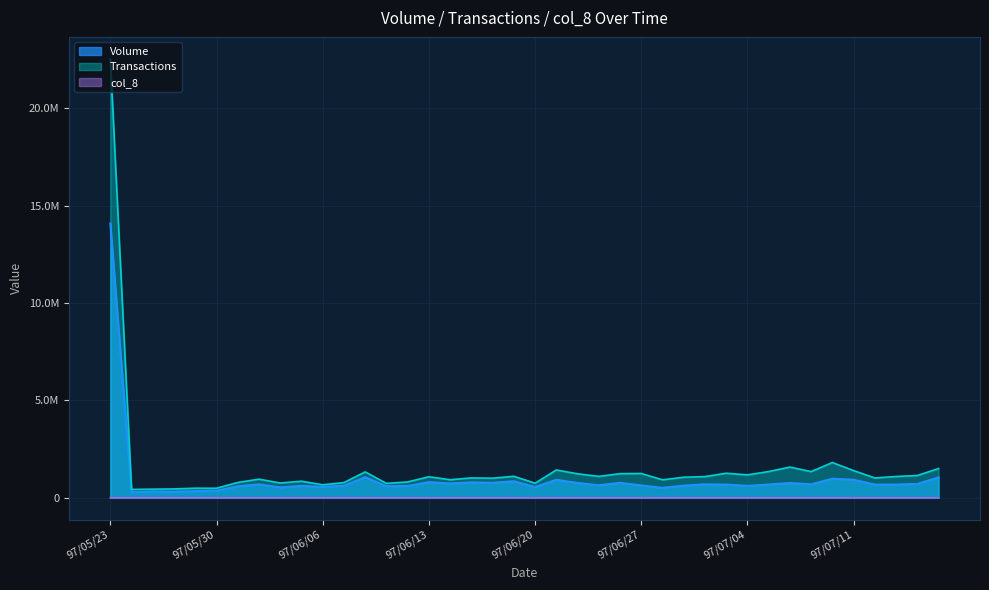

At which label does col_8 first exceed 273?

97/06/10